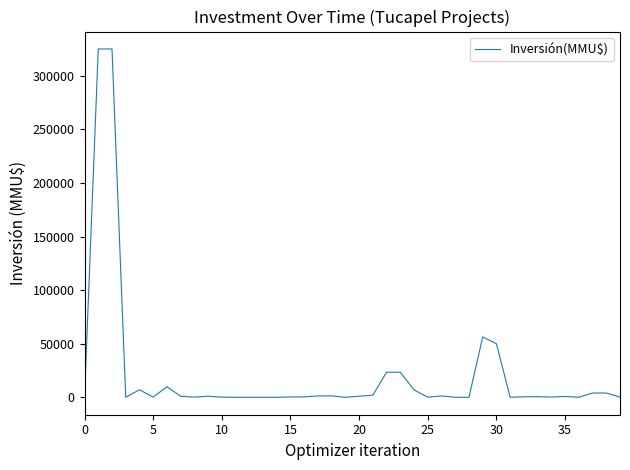

What is the sum of all values?

847878